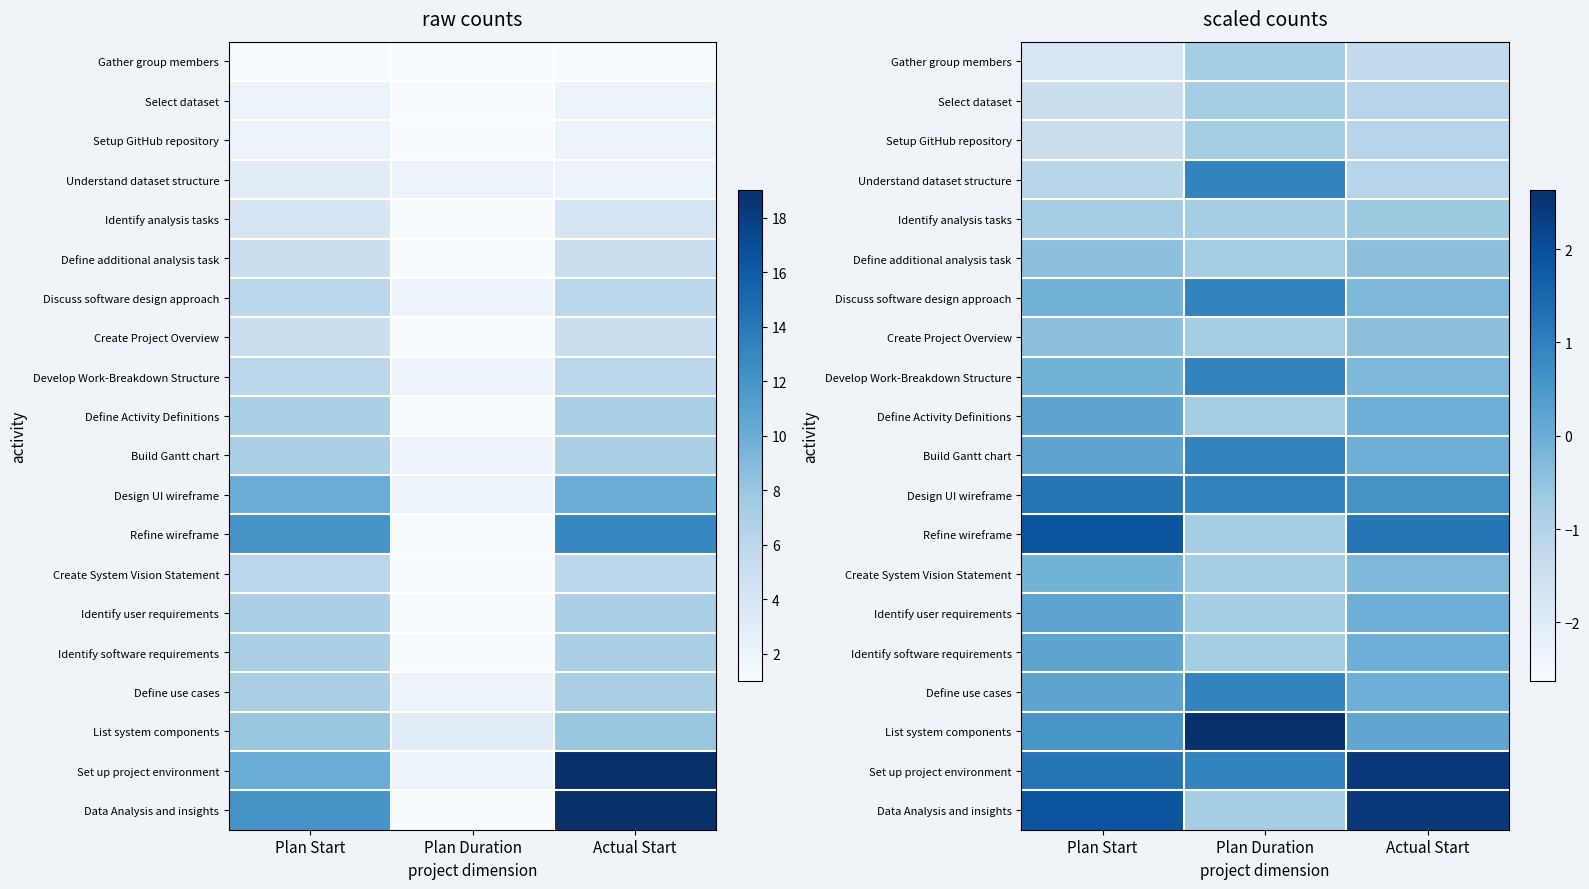

What is the lowest value of the Define Activity Definitions series?

-0.8